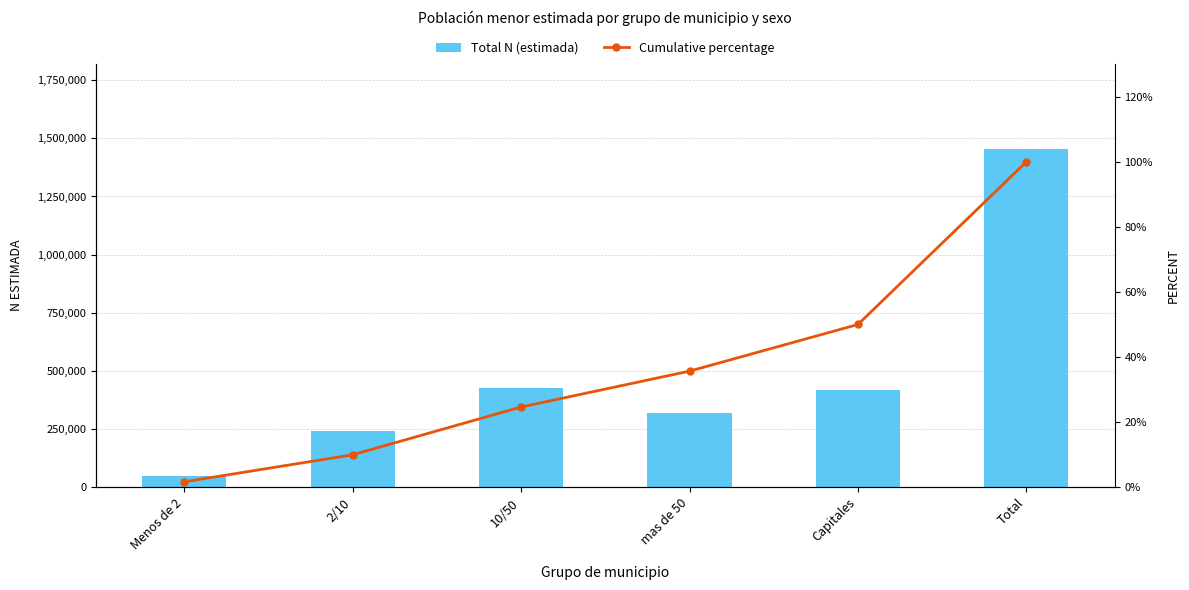

What is the highest value of the Total N (estimada) series?

1455070.0